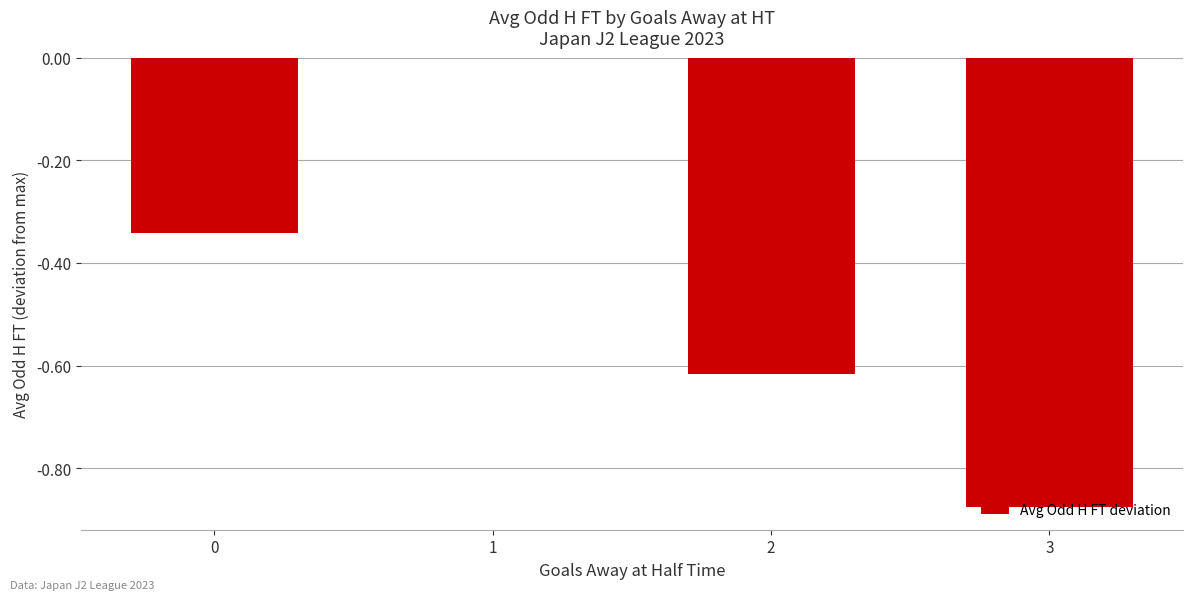

Are the bars horizontal?

No